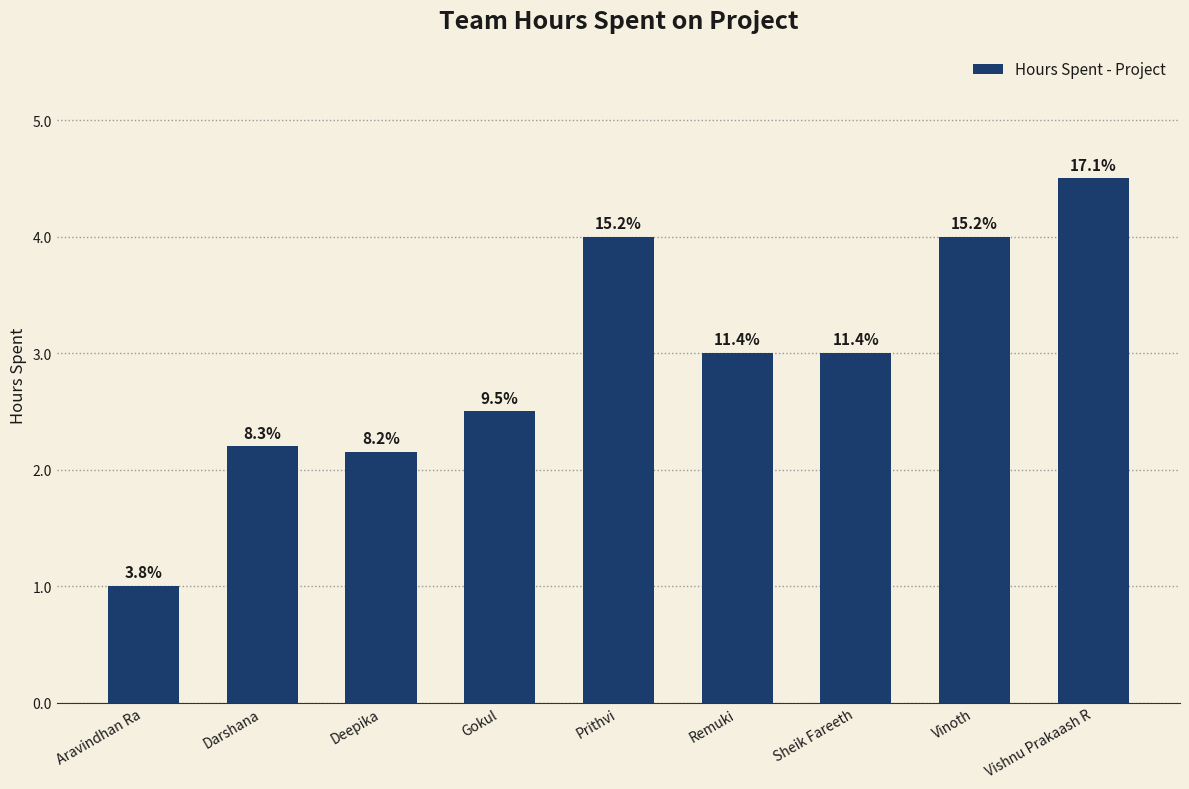

Does the chart contain any negative values?

No